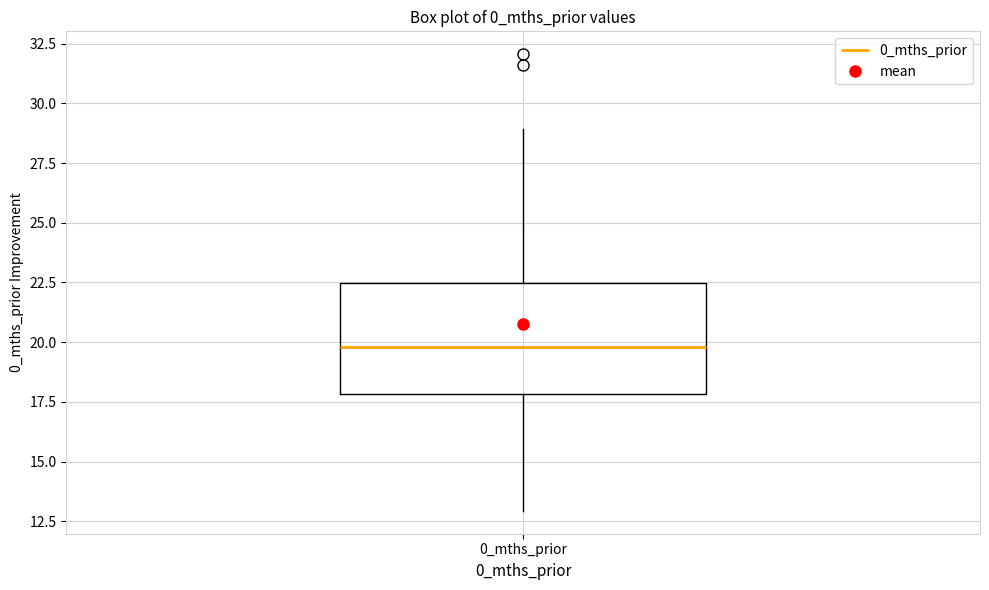

Where is the lower edge of the box for 0_mths_prior on the y-axis? The values are not printed on the chart, so give them approximately, as read against the axis.

18.0